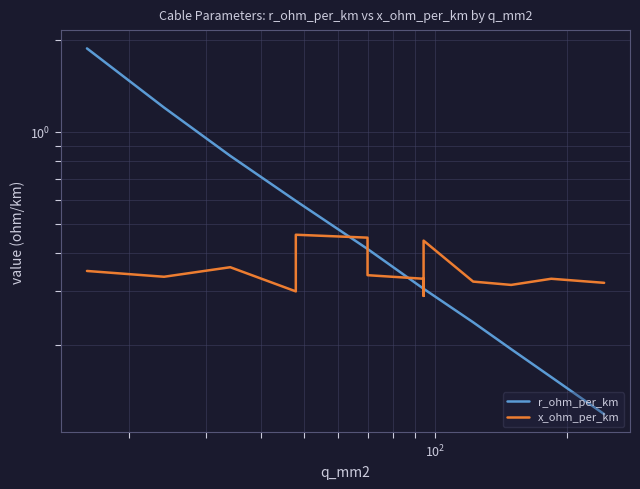

The x_ohm_per_km series shows 0.2 at 8. True or false?

False